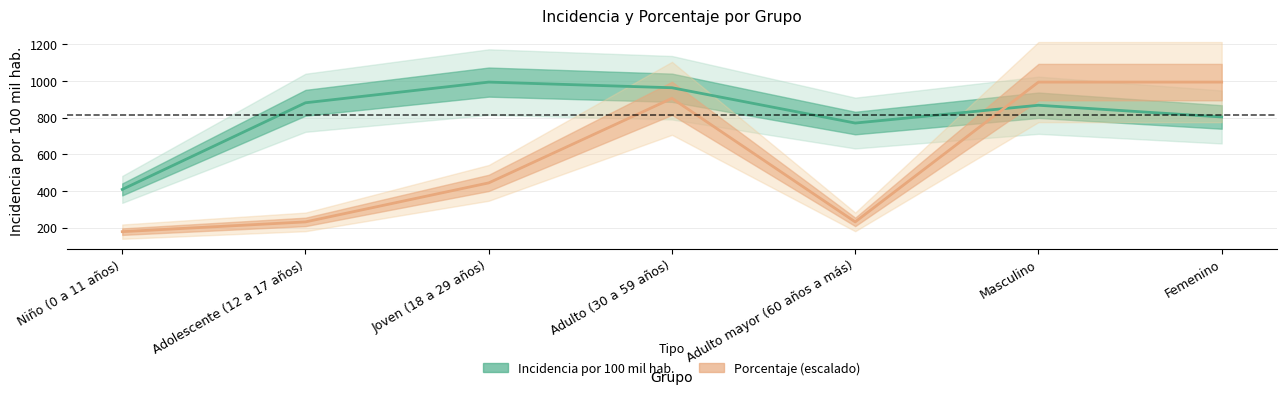

What is the difference between the Incidencia por 100 mil hab. values at Adulto (30 a 59 años) and Femenino?

159.5